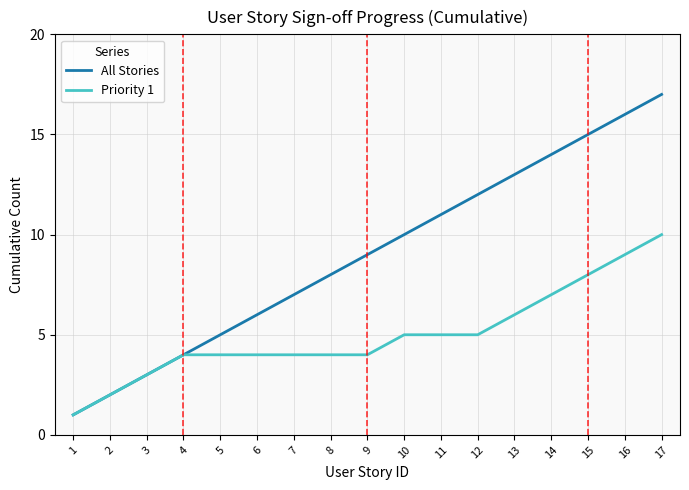

At 12, list the series in order from largest to smallest.

All Stories, Priority 1